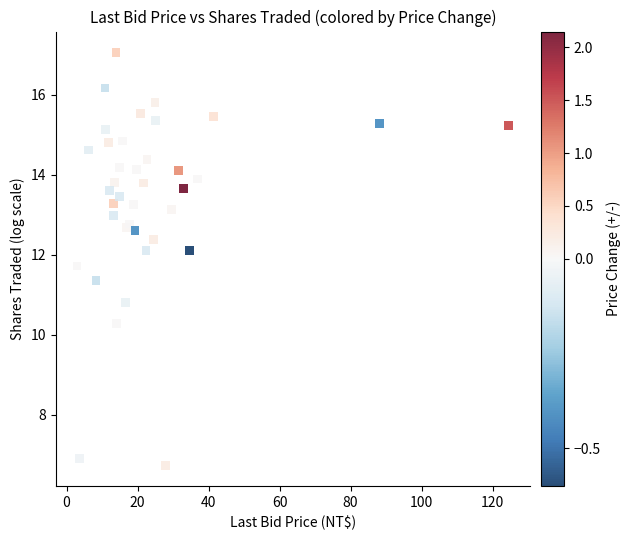

What Y value in the scatter plot is closest to 11?

10.8